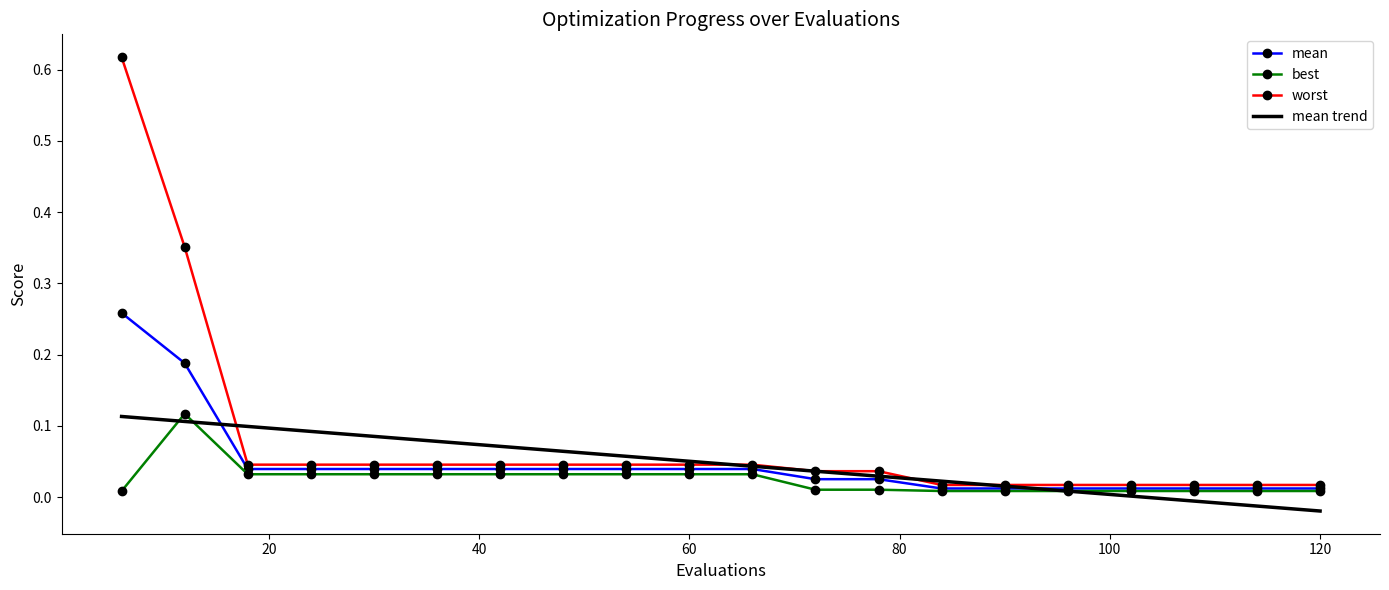

Which series has the largest total across all categories?

worst